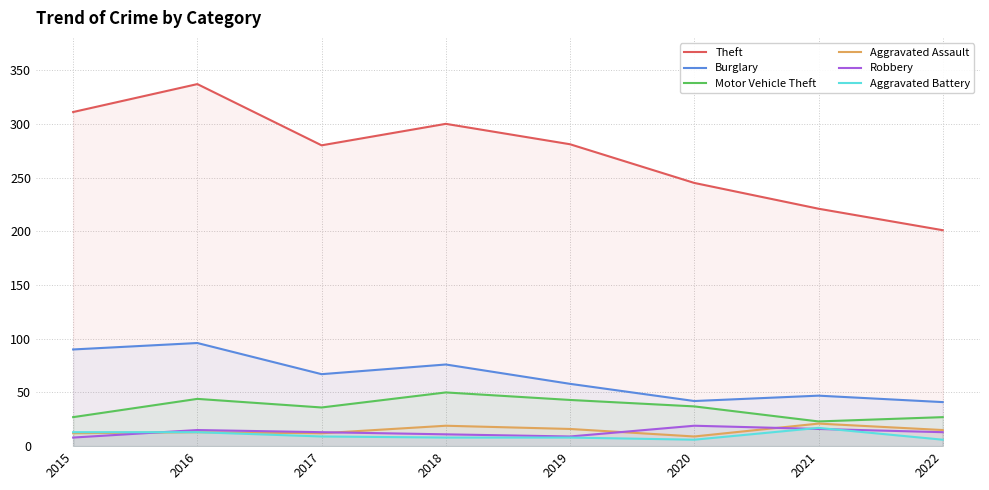

What is the value of the Burglary point at the 4th from the left?

76